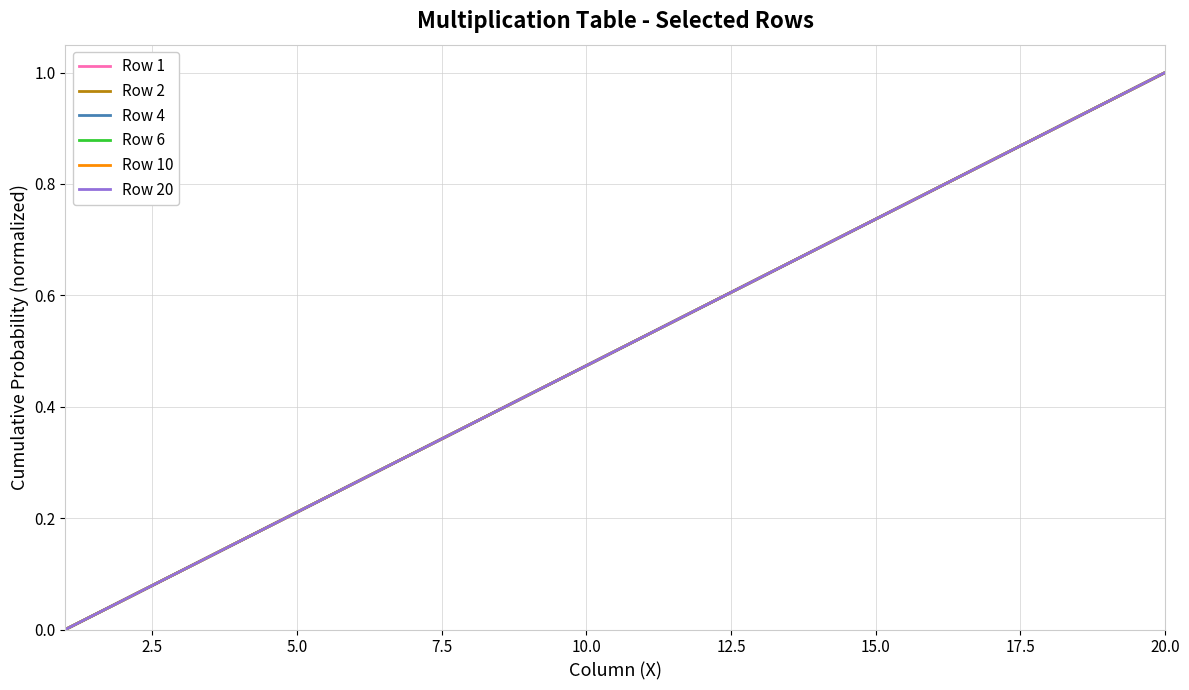

Does the chart display data point markers on the line(s)?

No